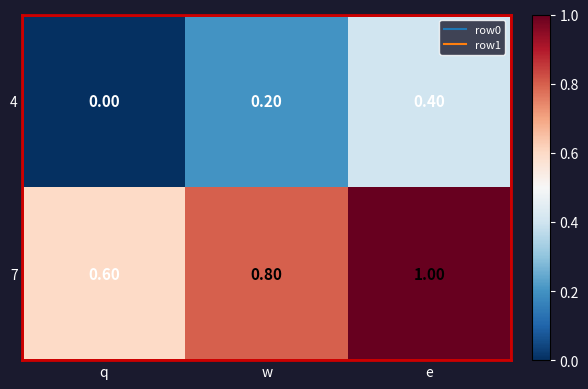

What is the difference between the highest and lowest values at q?

0.6